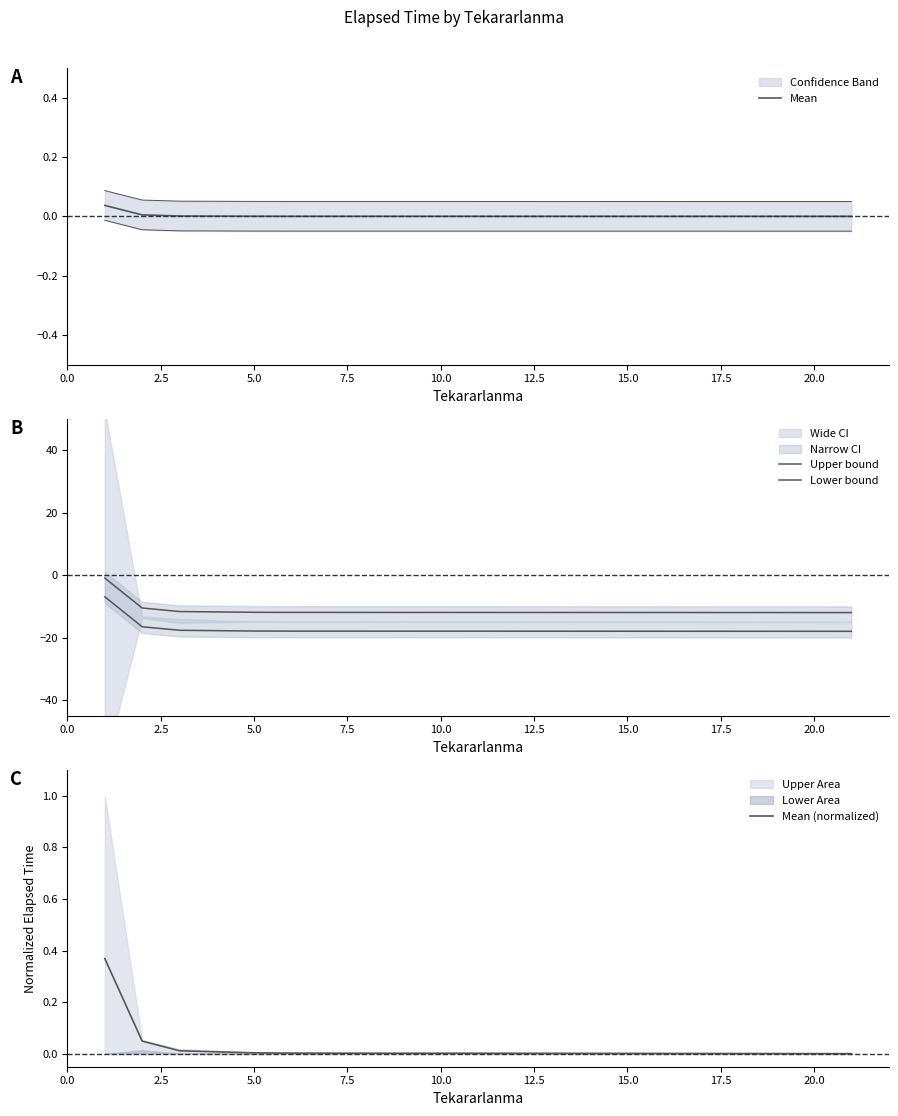

What is the difference between the second highest and minimum values in the Lower bound series?

1.5